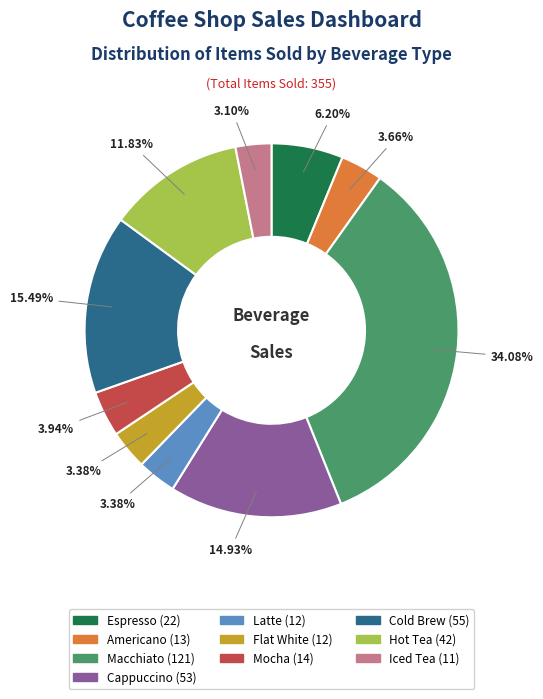

How many segments does this pie chart have?

10